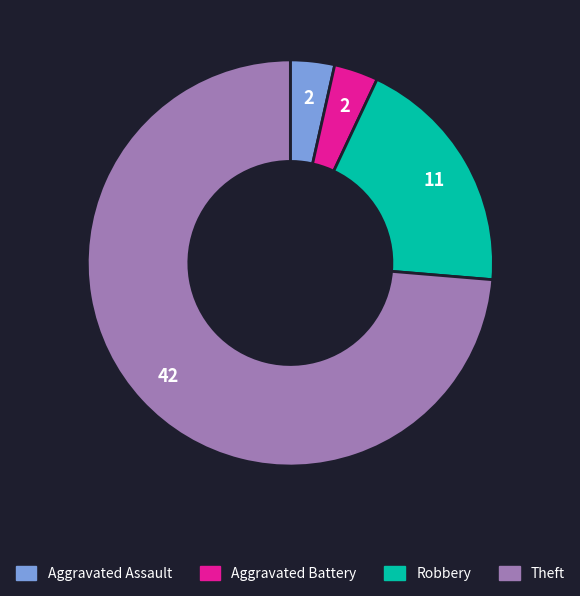

Which has a higher value, Robbery or Aggravated Assault?

Robbery